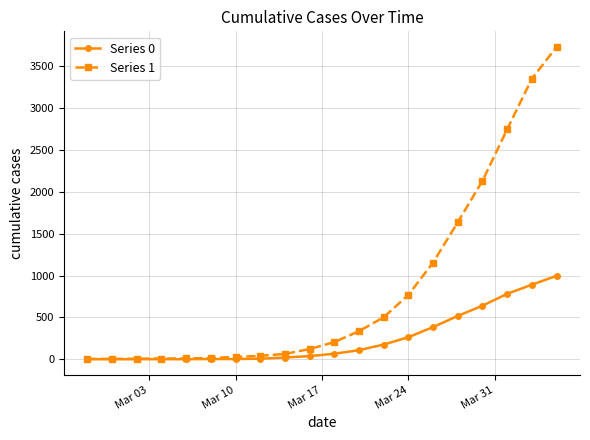

Which series has the widest spread of values?

Series 1